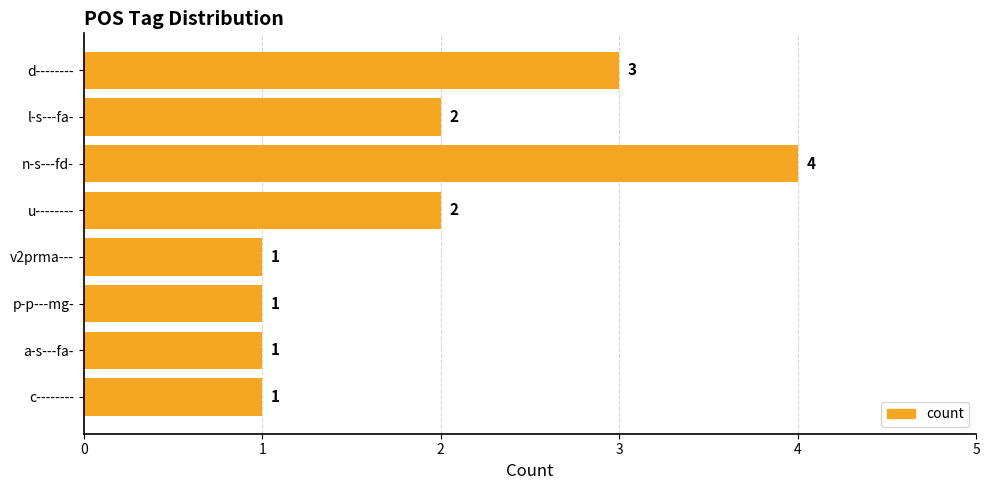

How many values are below 2?

4